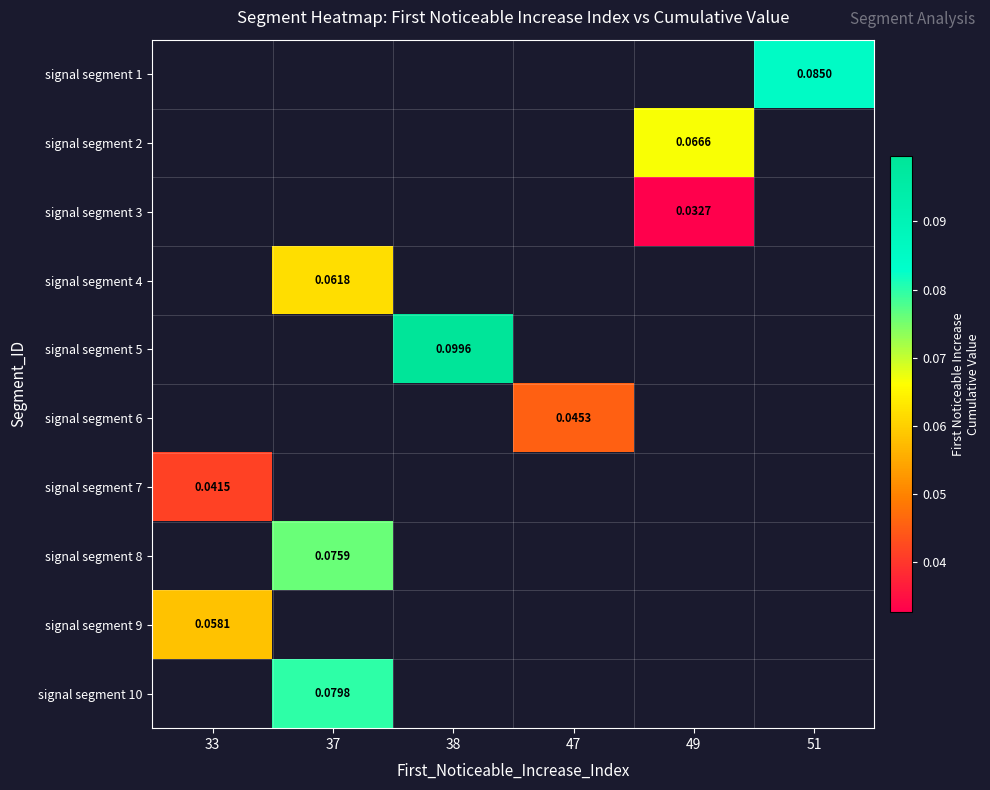

Which category has the lowest value across all series?

49